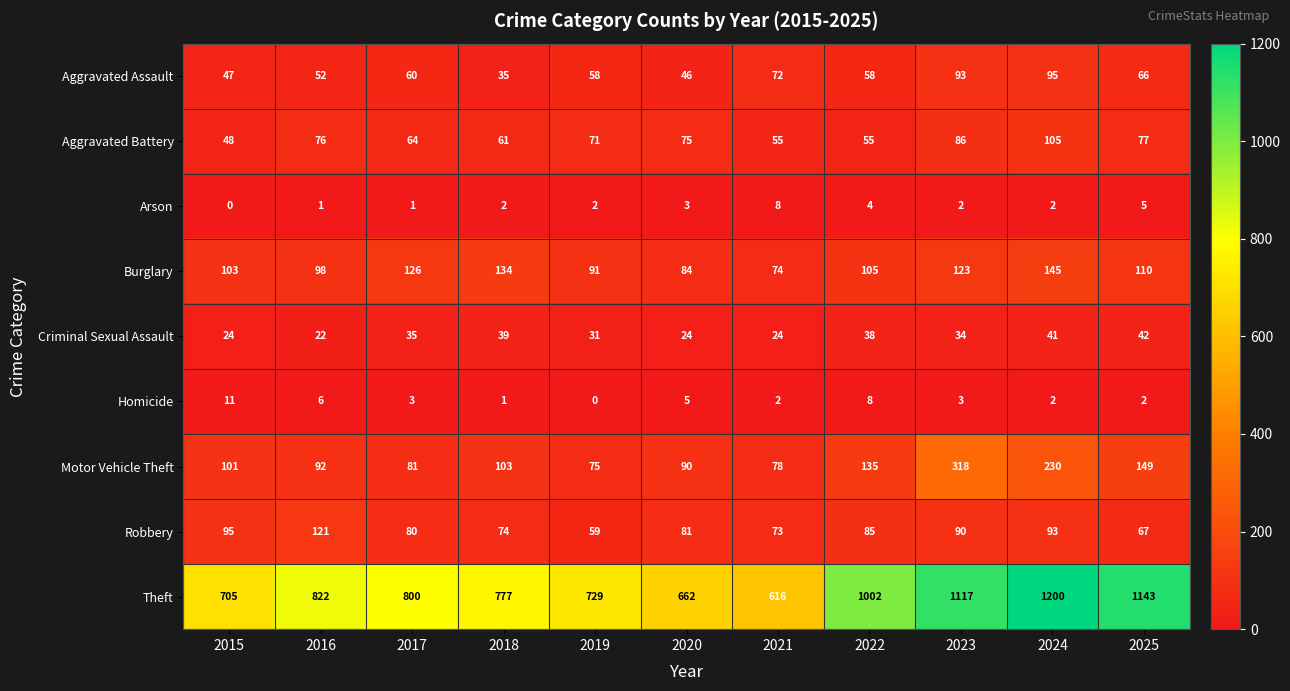

Is it true that Robbery equals 88 at 2019?

False